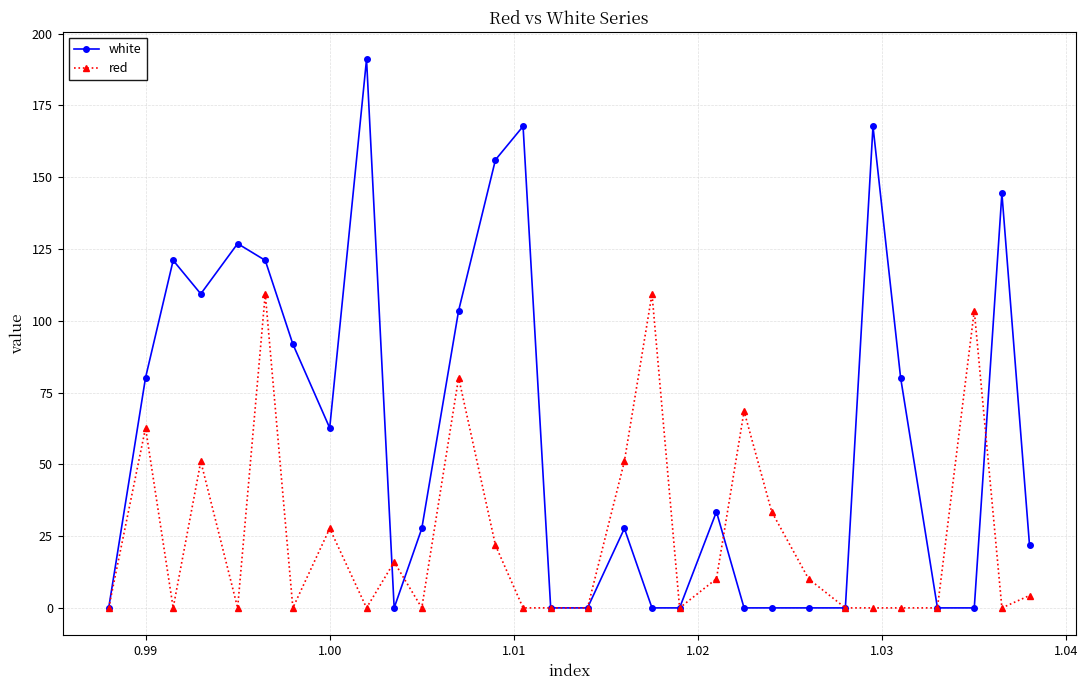

Count the number of categories in the chart.

30